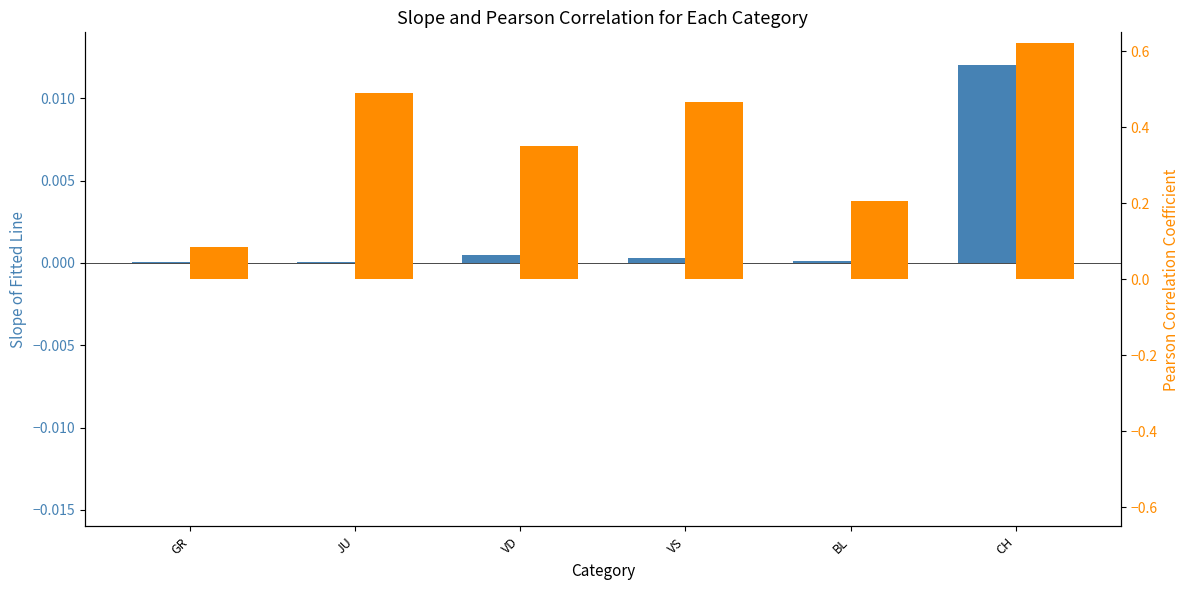

Reading left to right, what are all the values shown in this chart?

Slope of Fitted Line: 0.0	0.0	0.0	0.0	0.0	0.0
Pearson Correlation Coefficient: 0.1	0.5	0.4	0.5	0.2	0.6